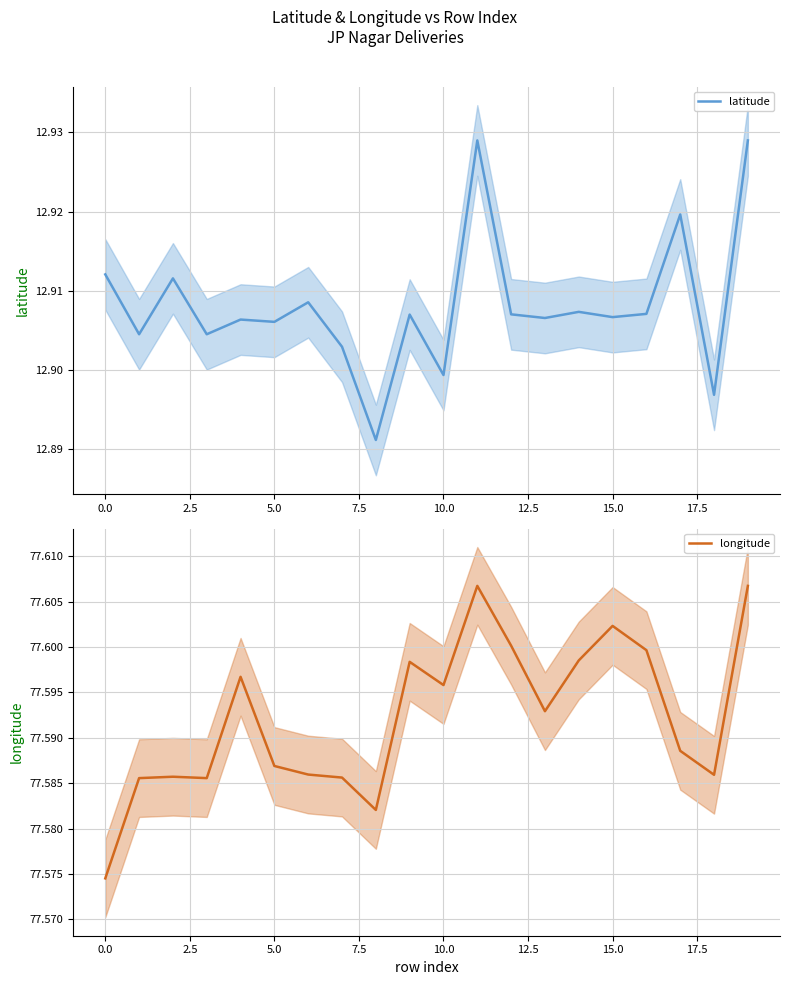

The value of latitude at 0.0 is 18.1. True or false?

False